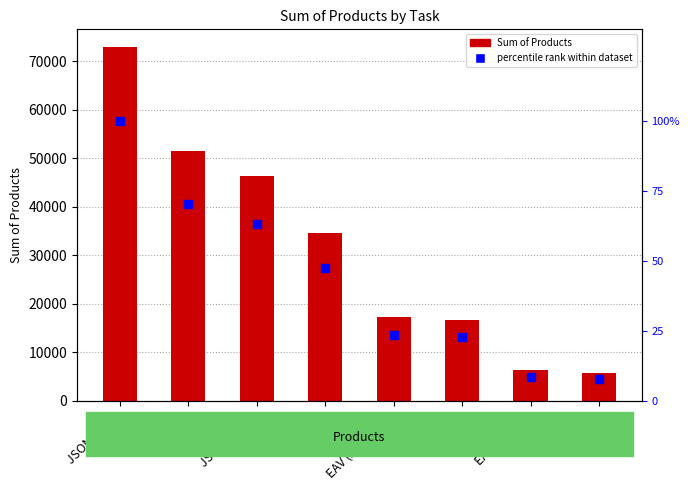

What are all the series names shown in the legend?

Sum of Products, percentile rank within dataset